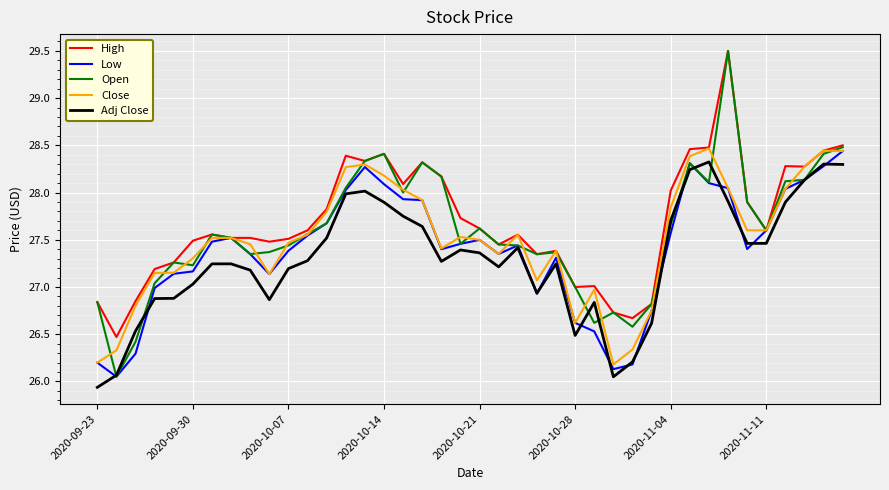

How many lines are shown in the chart?

5